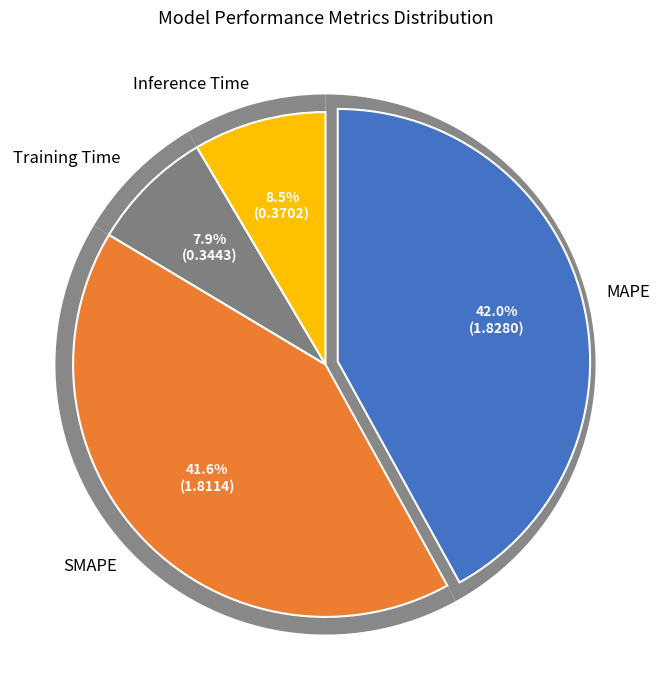

What percentage is the SMAPE slice, to the nearest percent?

42%